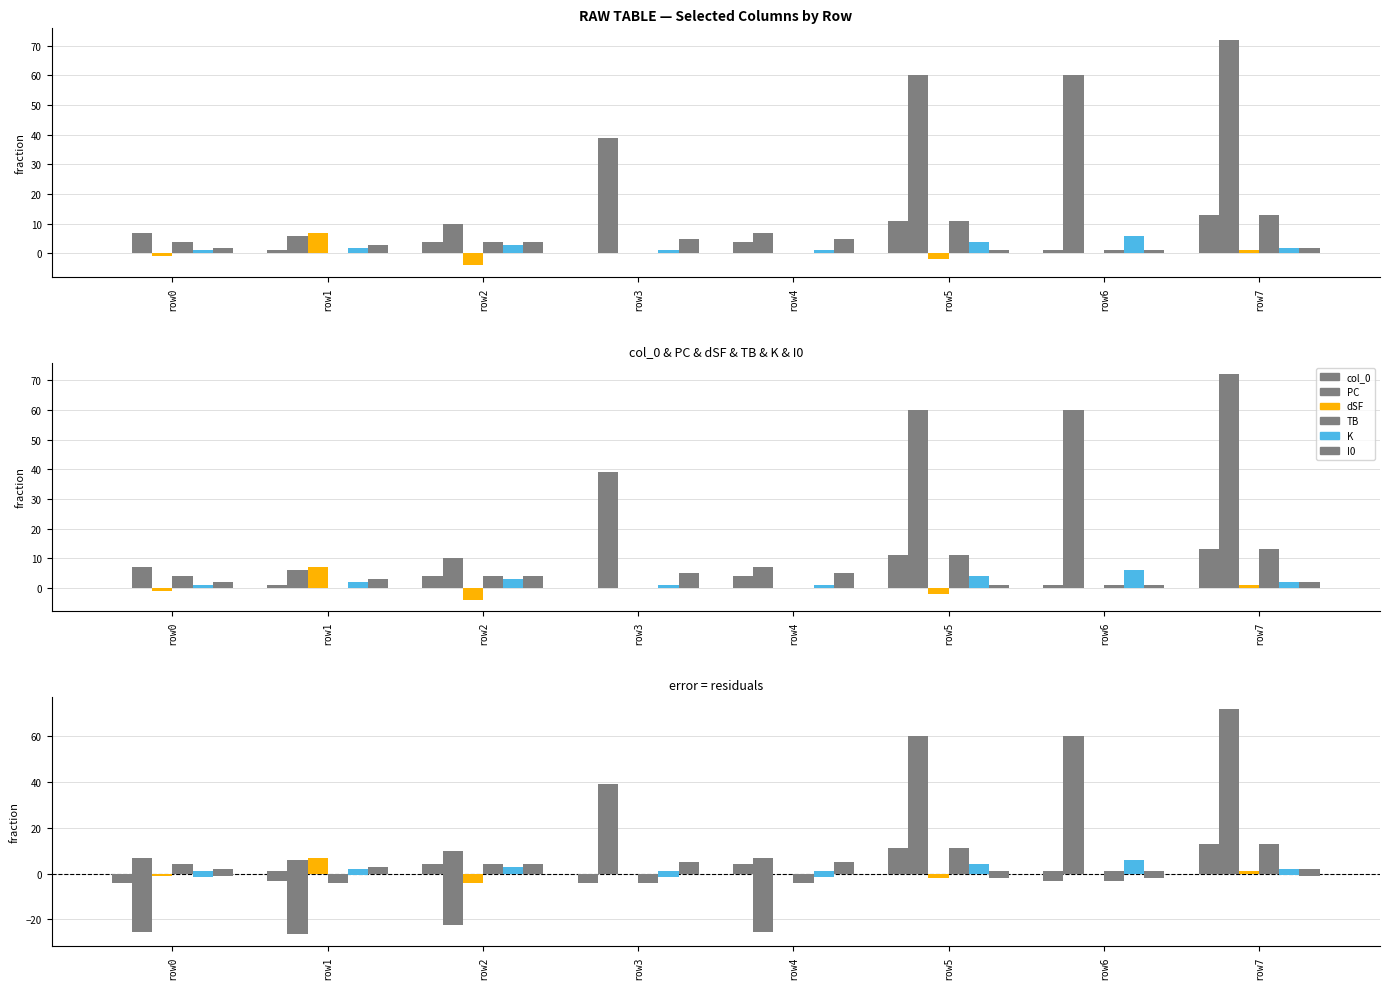

At which label does col_0 first exceed 4?

5